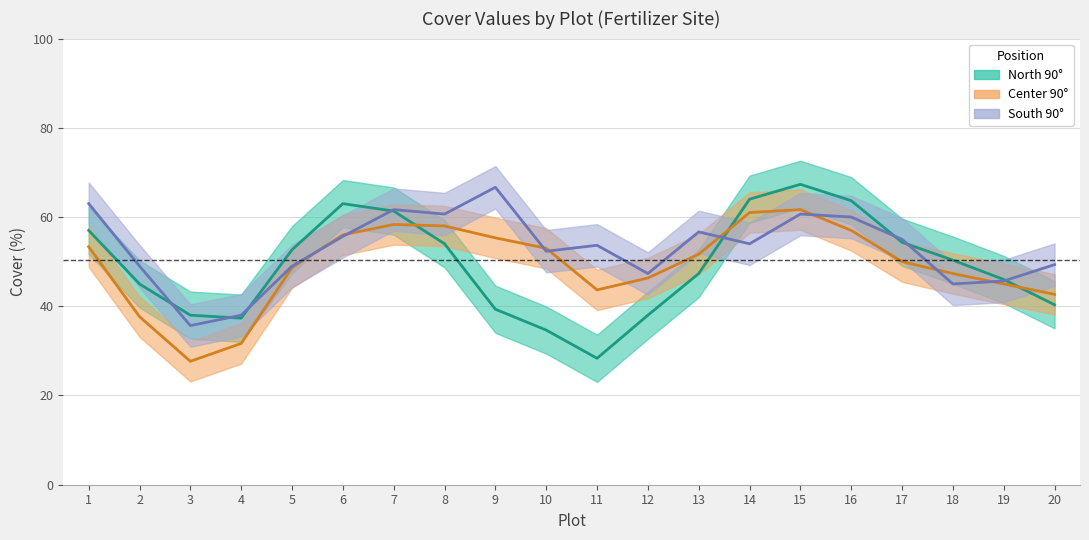

True or false: South 90° and Center 90° cross at least once.

True